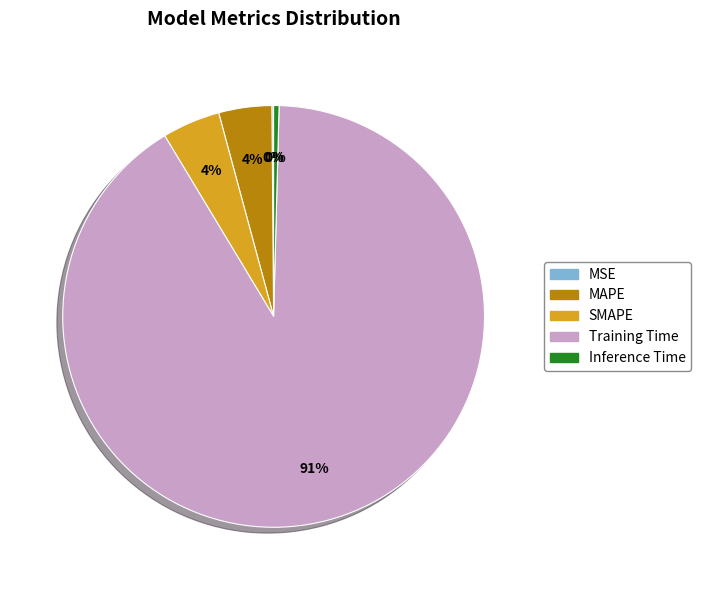

True or false: SMAPE accounts for 4% of the total.

True